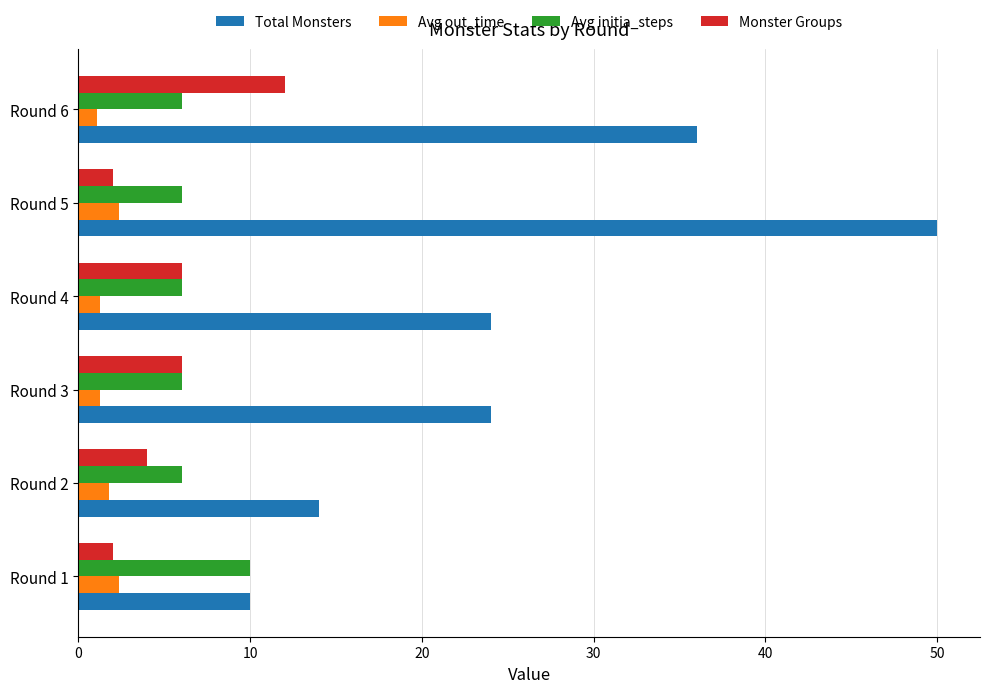

What is the average value of the Avg out_time series?

1.7